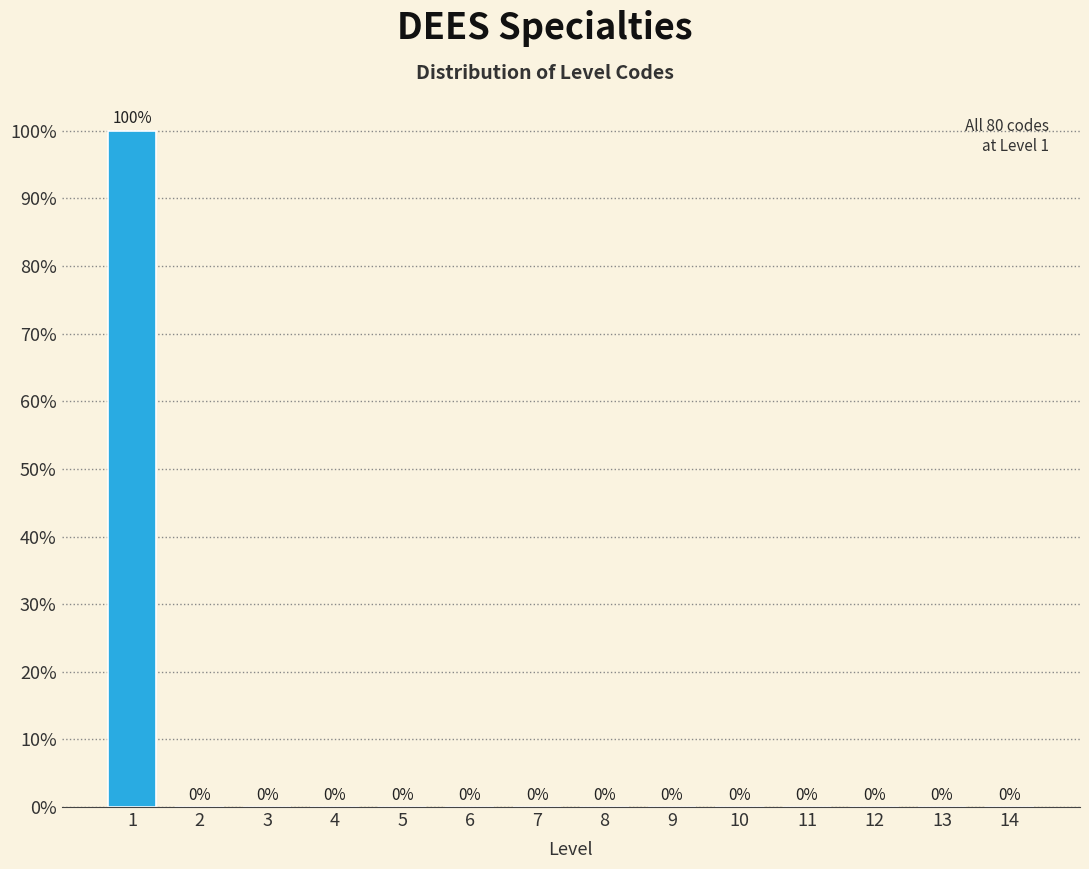

Reading left to right, what are all the values shown in this chart?

1=100	2=0	3=0	4=0	5=0	6=0	7=0	8=0	9=0	10=0	11=0	12=0	13=0	14=0